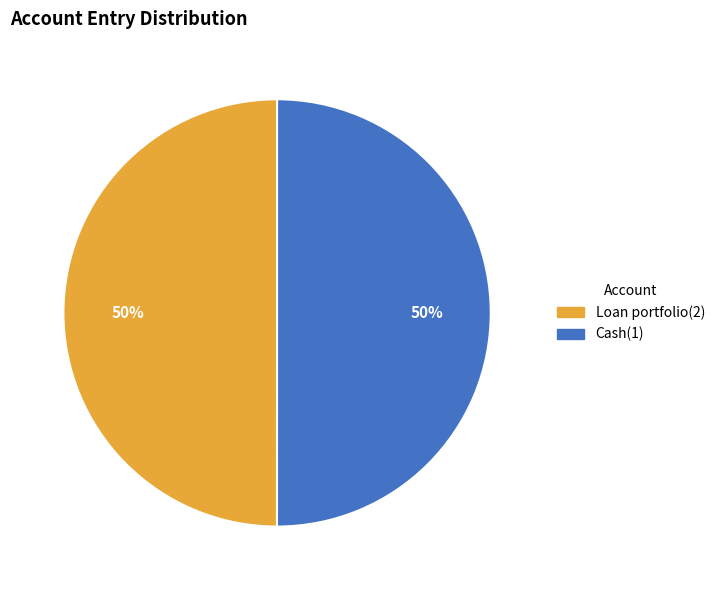

To the nearest percent, what is the combined percentage of Cash(1) and Loan portfolio(2)?

100%